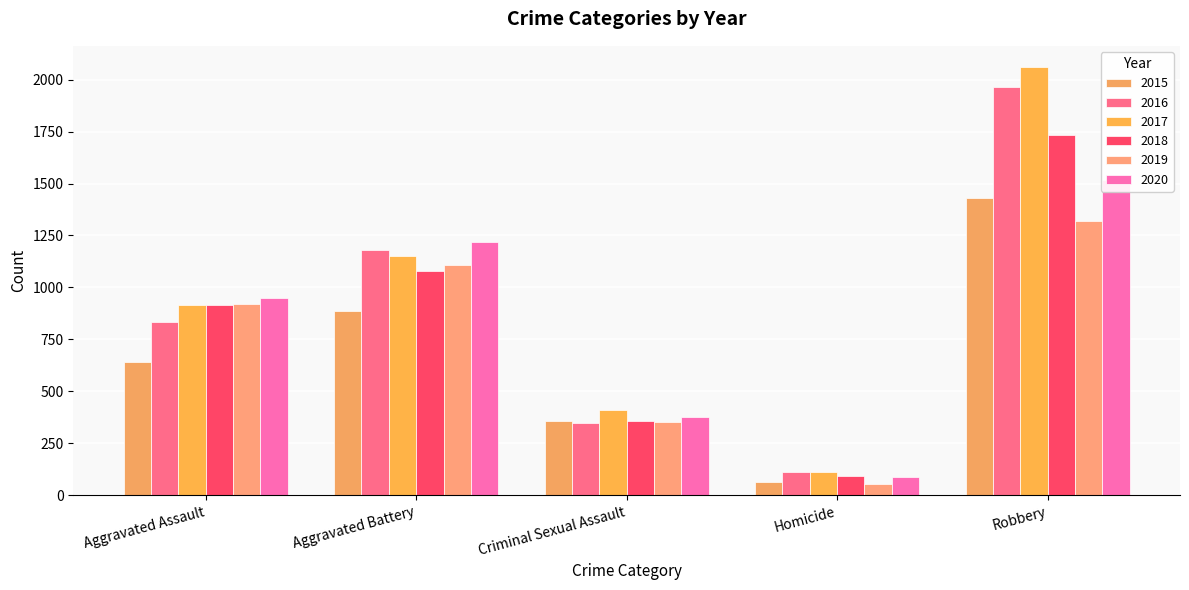

What are all the series names shown in the legend?

2015, 2016, 2017, 2018, 2019, 2020